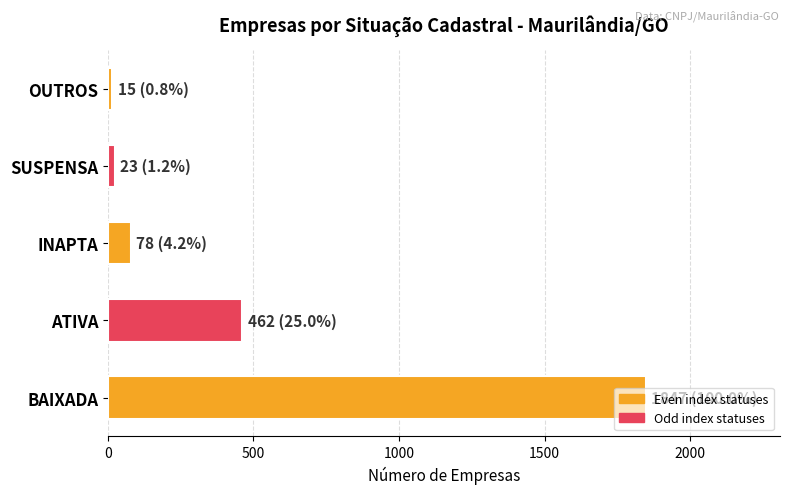

How many series are shown in this chart?

1